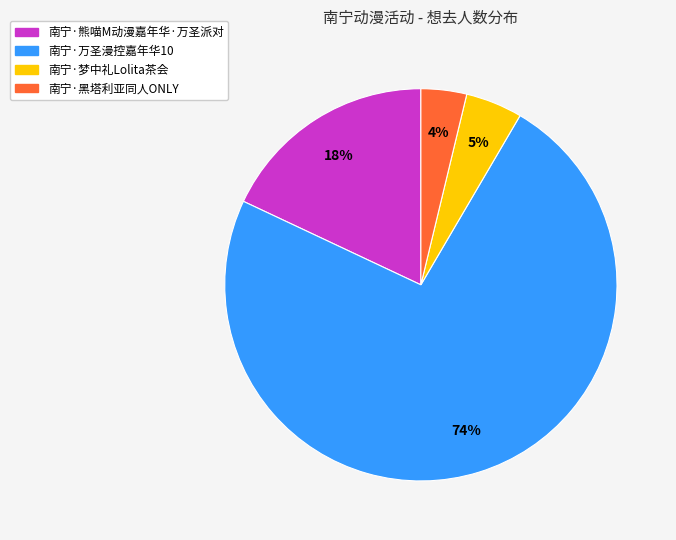

What percentage is the 南宁·黑塔利亚同人ONLY slice, to the nearest percent?

4%